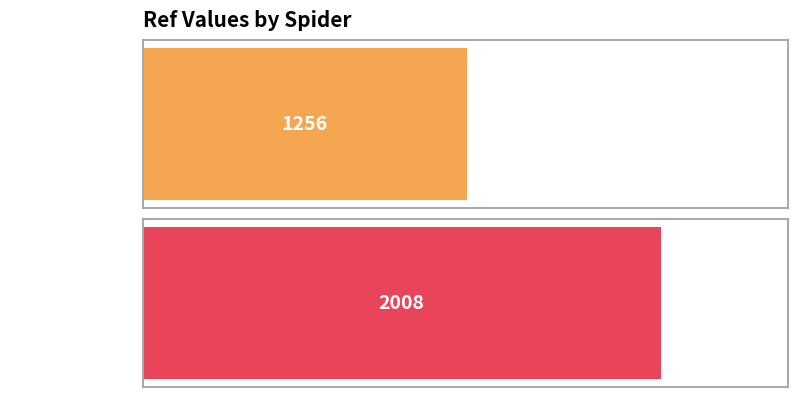

What is the label of the 1st bar from the right?

sainsburys